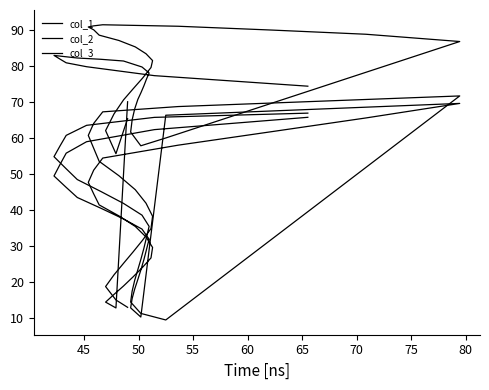

Count the number of categories in the chart.

2